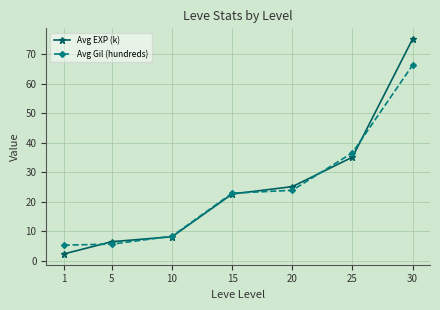

Where is Avg EXP (k) nearest to the value 38?

25